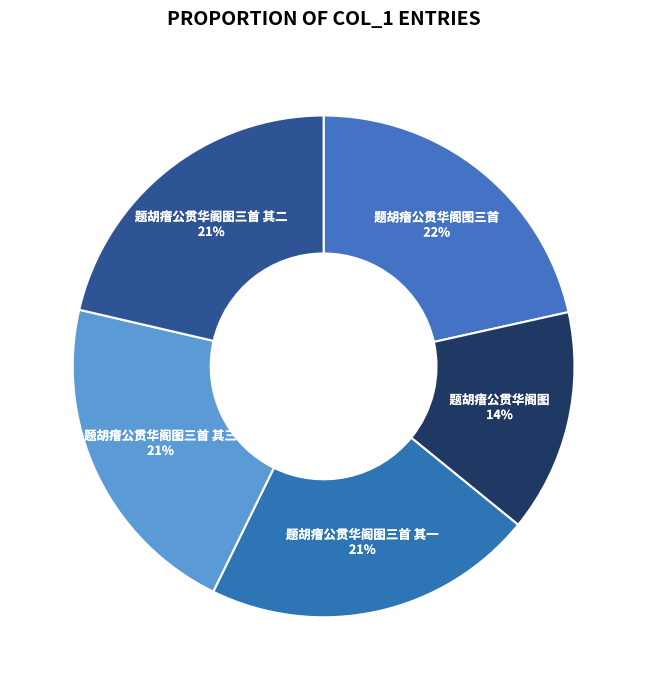

Approximately how many times larger is the value at 题胡瘖公贯华阁图三首 其三 compared to 题胡瘖公贯华阁图三首?

1.0